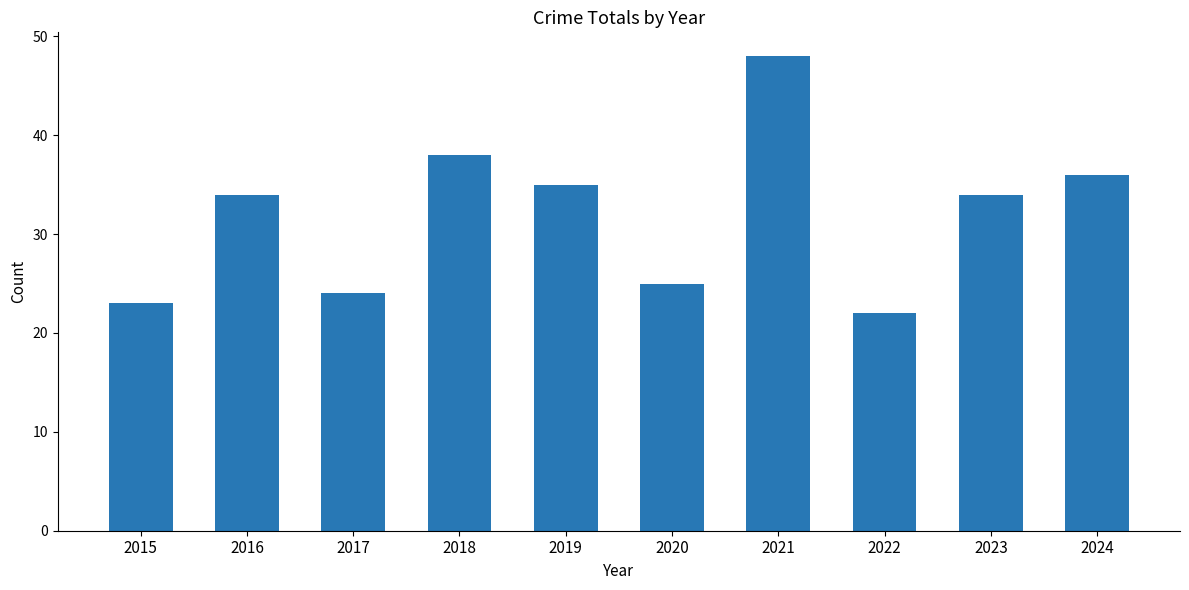

What is the minimum value shown in the chart?

22